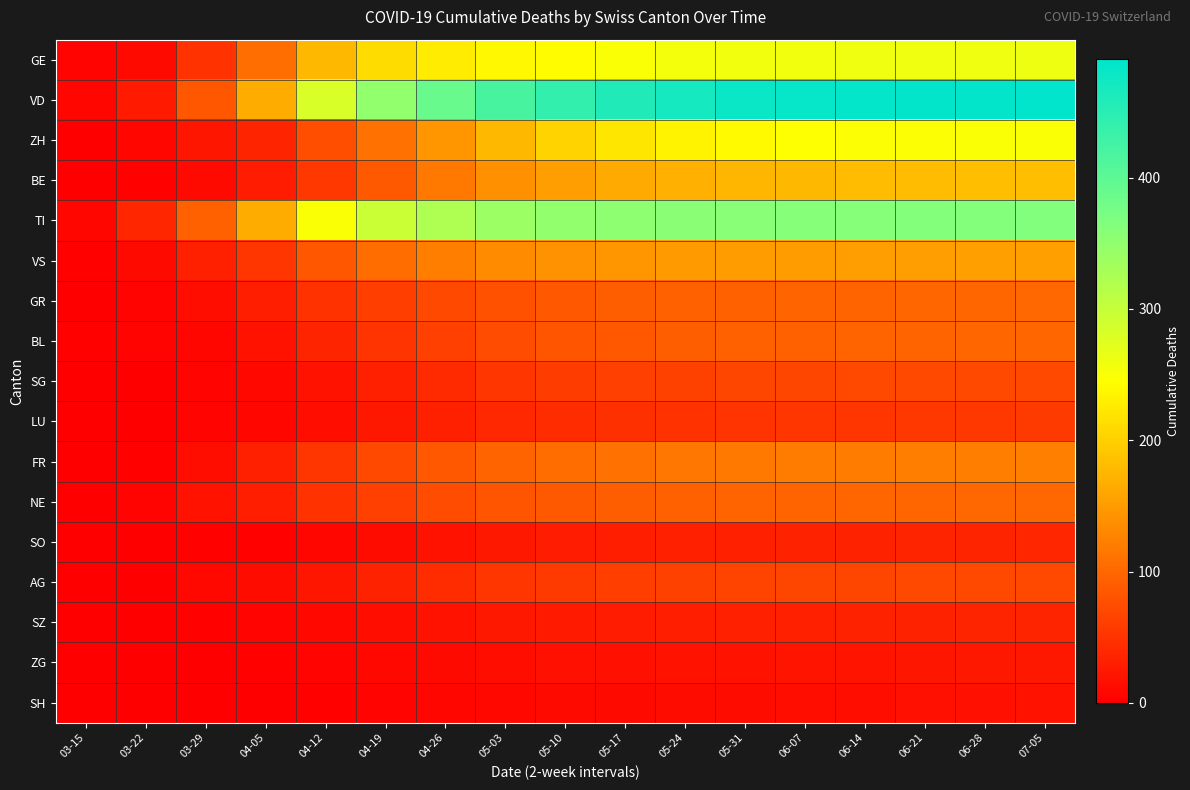

Which series has the largest total across all categories?

VD